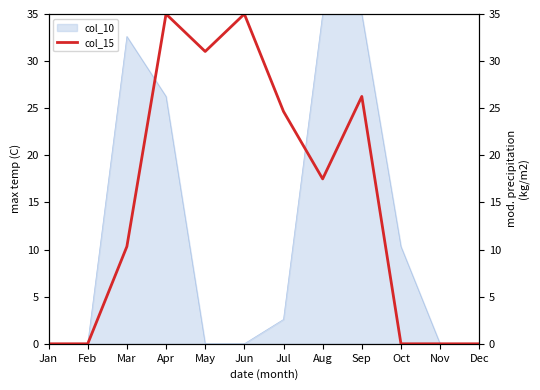

Is it true that col_10 equals -12.0 at Jun?

False